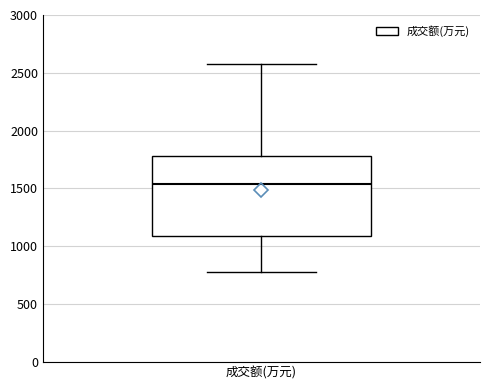

Where does the upper whisker of the box for 成交额(万元) end on the y-axis? The values are not printed on the chart, so give them approximately, as read against the axis.

2600